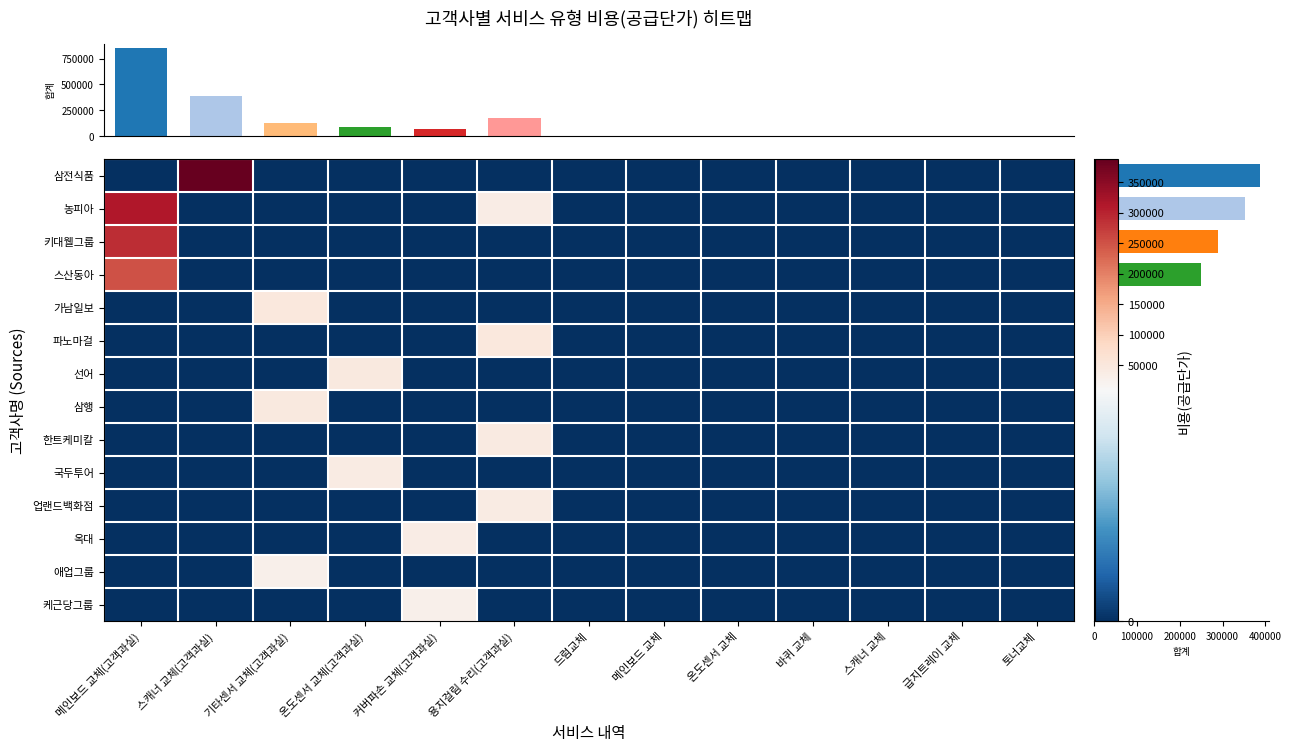

What is the maximum value shown in the chart?

388000